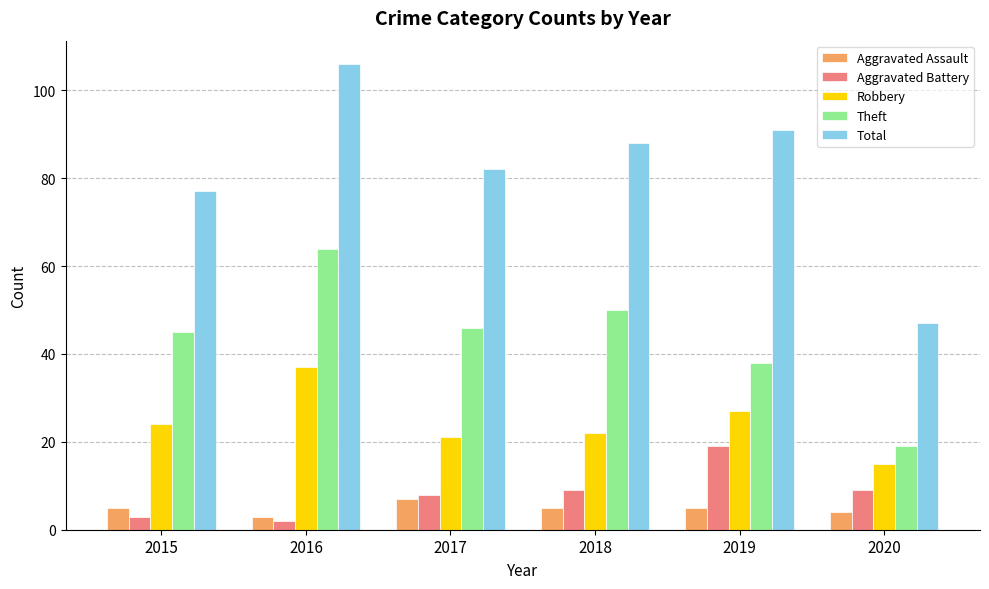

Are the bars grouped side by side (vs. stacked)?

Yes